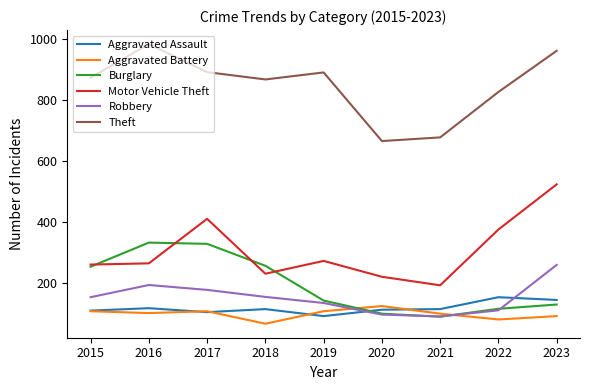

The Aggravated Battery series shows 35 at 2022. True or false?

False